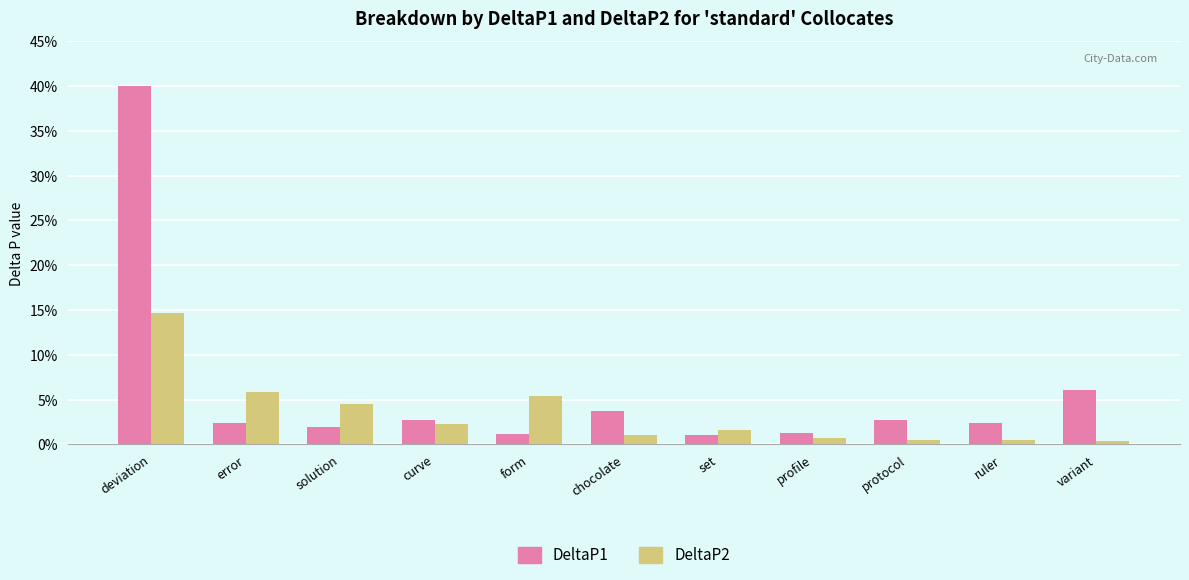

Are the bars grouped side by side (vs. stacked)?

Yes